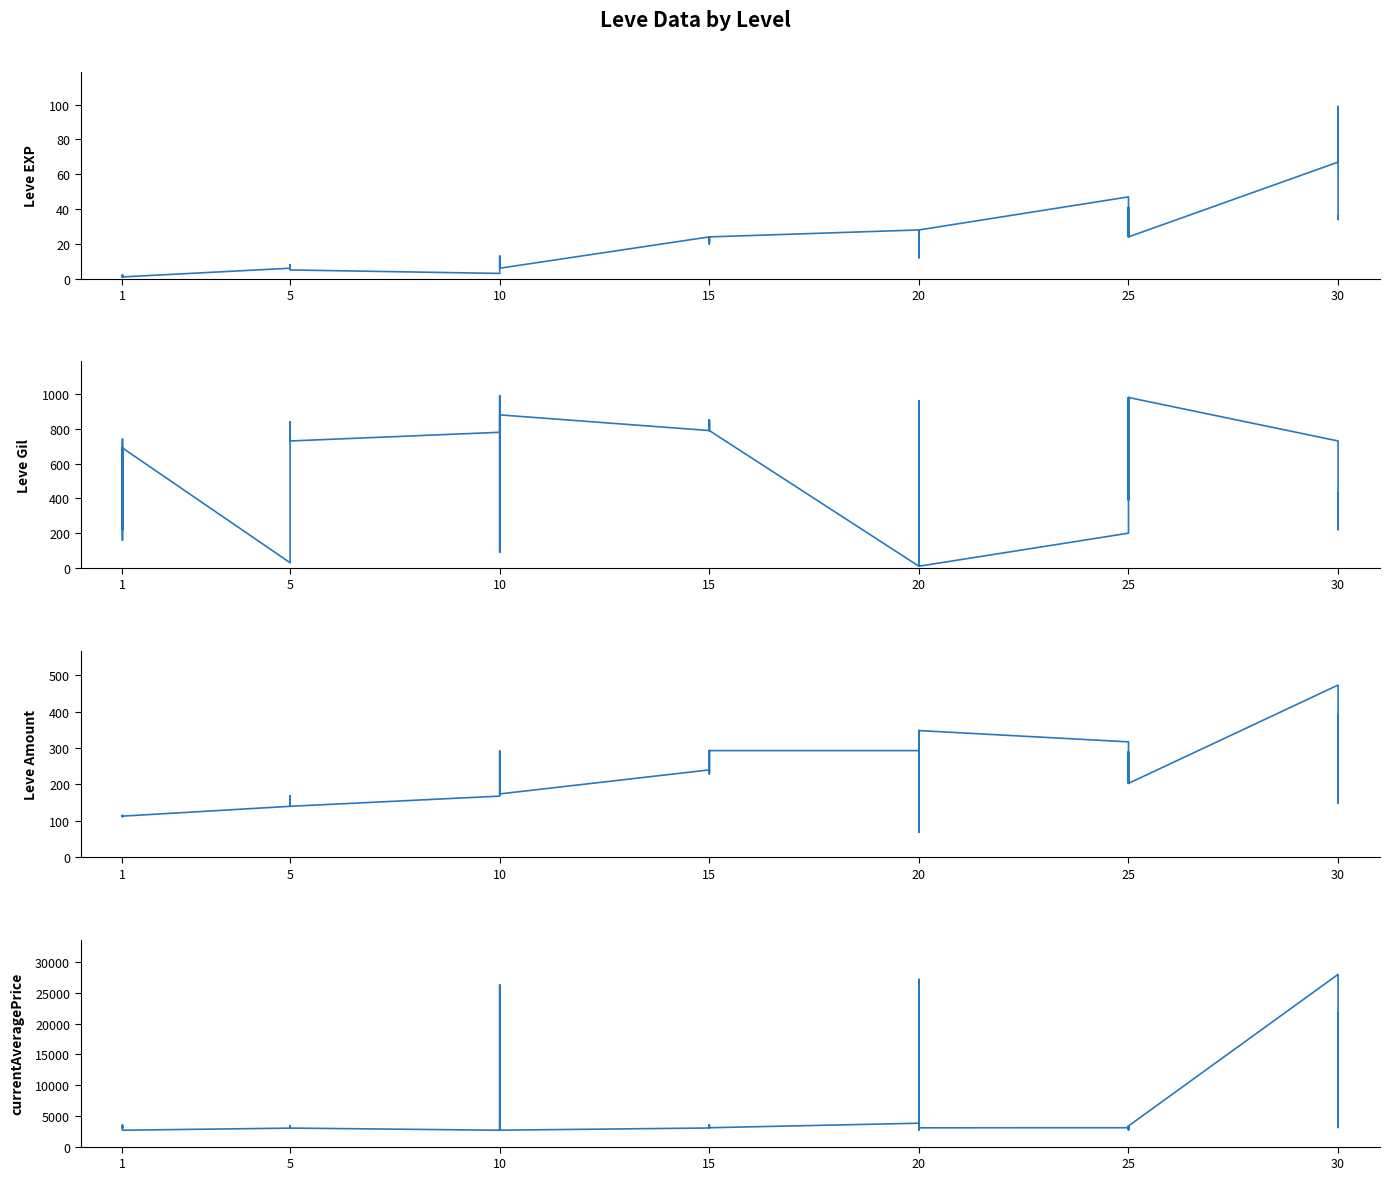

How many intersections are there between Leve Gil and Leve Amount?

13